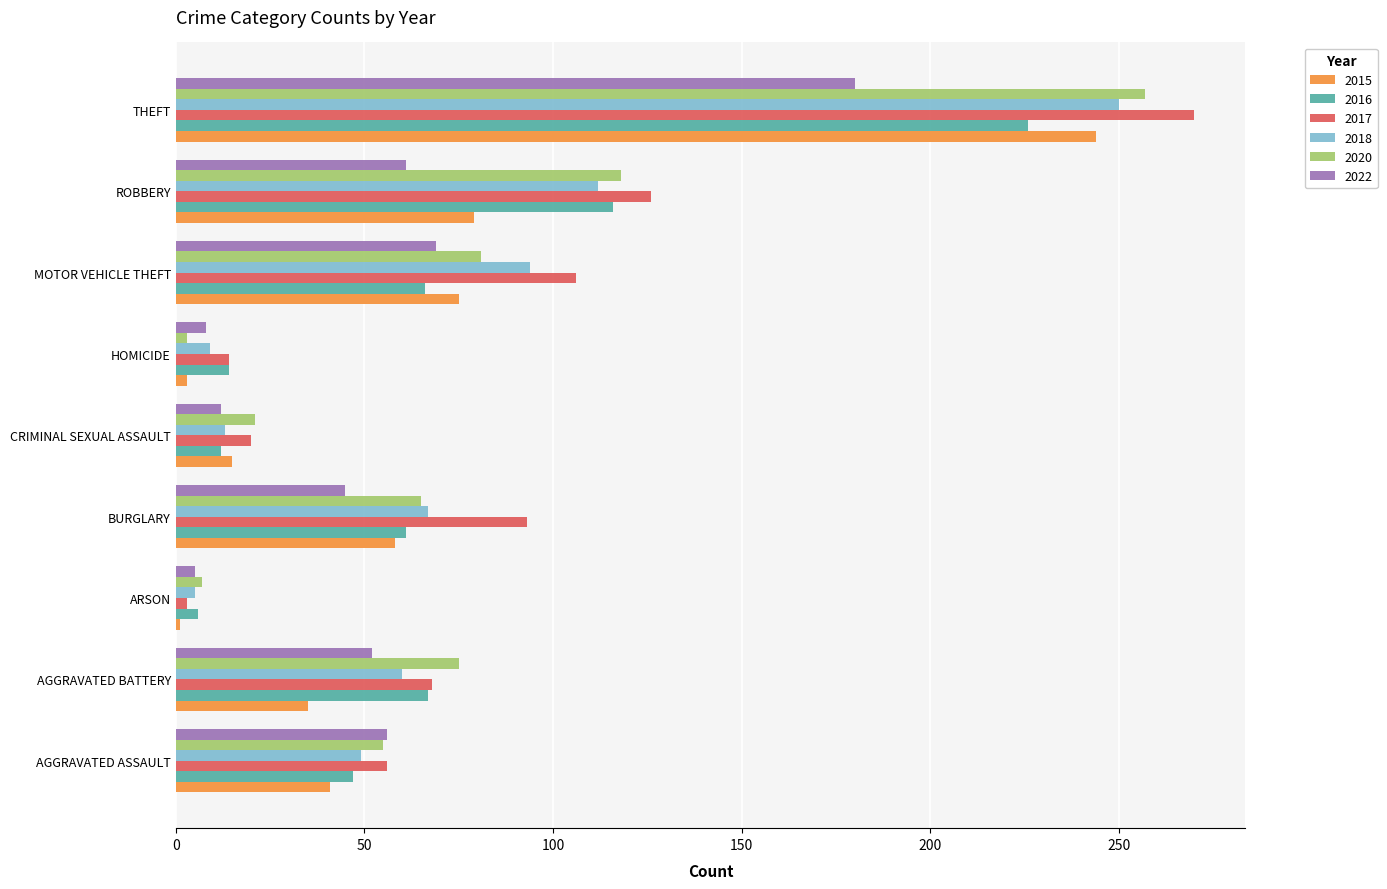

Which category has the highest value in the 2018 series?

THEFT